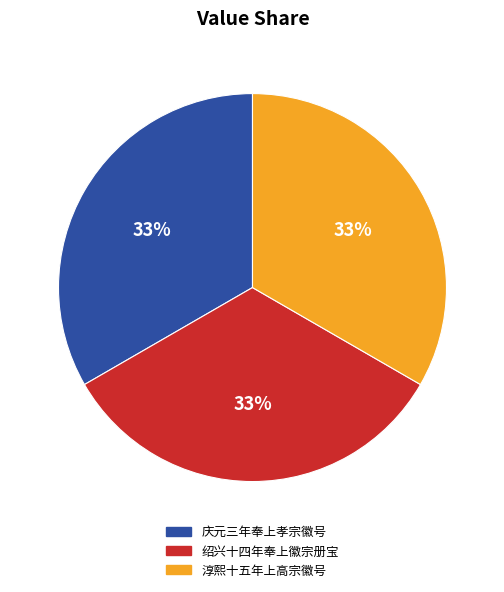

How many segments does this pie chart have?

3